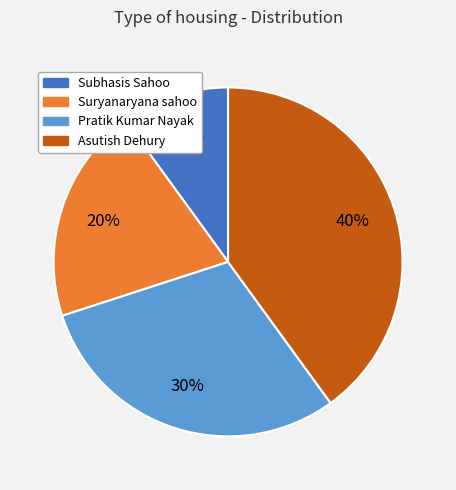

To the nearest percent, what percentage of the pie is Suryanaryana sahoo?

20%